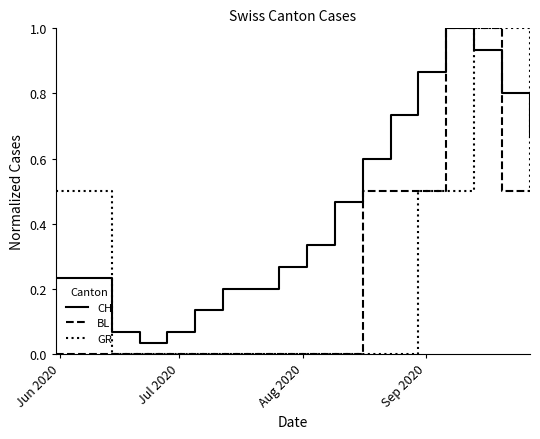

What is the maximum value for GR?

1.0